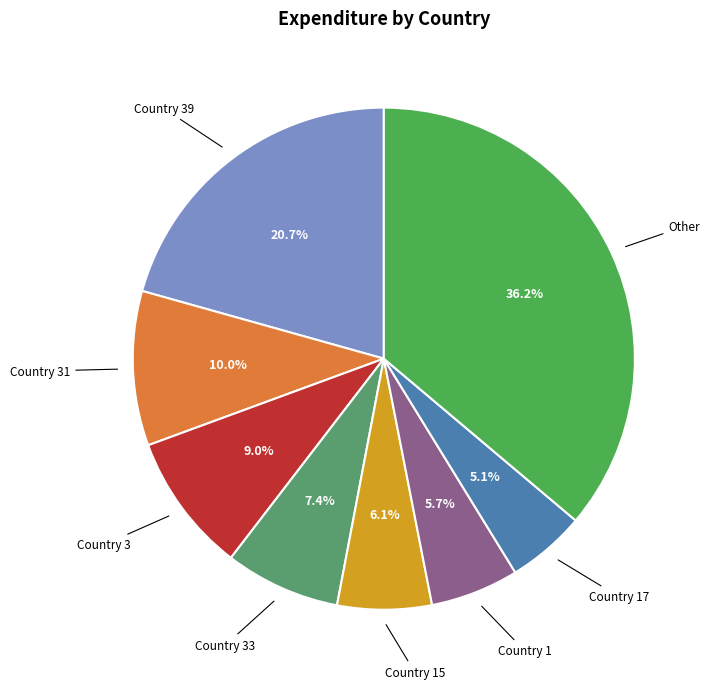

How many slices are in this pie chart?

8